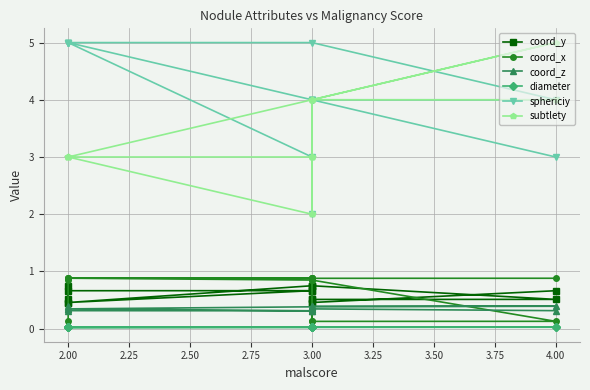

What is the difference between the second highest and minimum values in the sphericiy series?

3.0